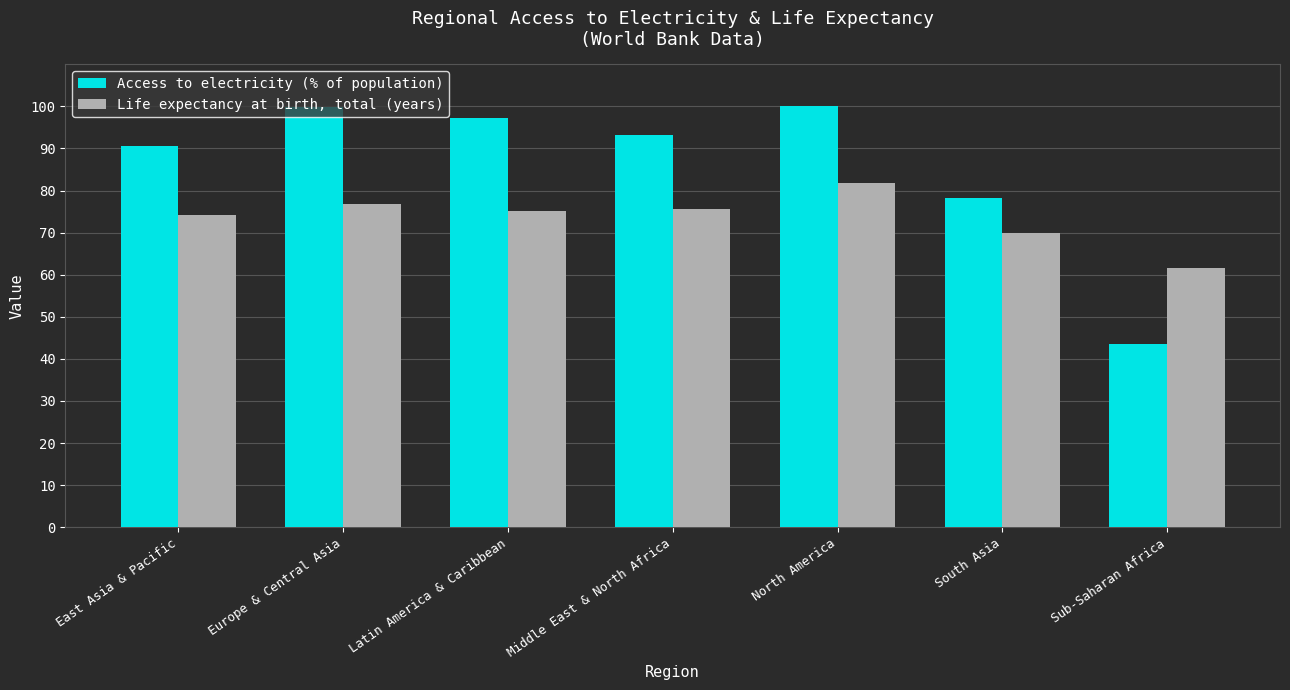

What is the sum of the Life expectancy at birth, total (years) values at Latin America & Caribbean and North America?

157.0